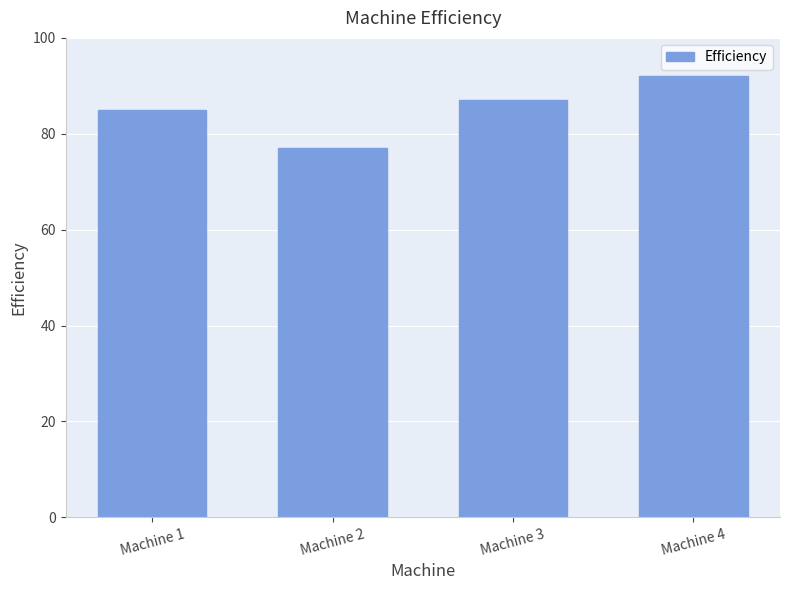

Reading left to right, transcribe all the data shown in this chart.

Machine 1=85	Machine 2=77	Machine 3=87	Machine 4=92